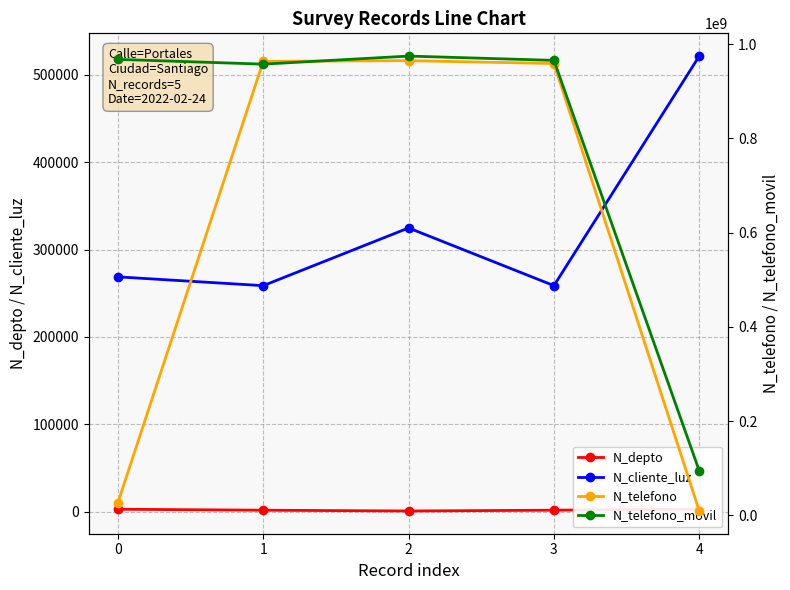

The N_cliente_luz series shows 258663 at 1. True or false?

True